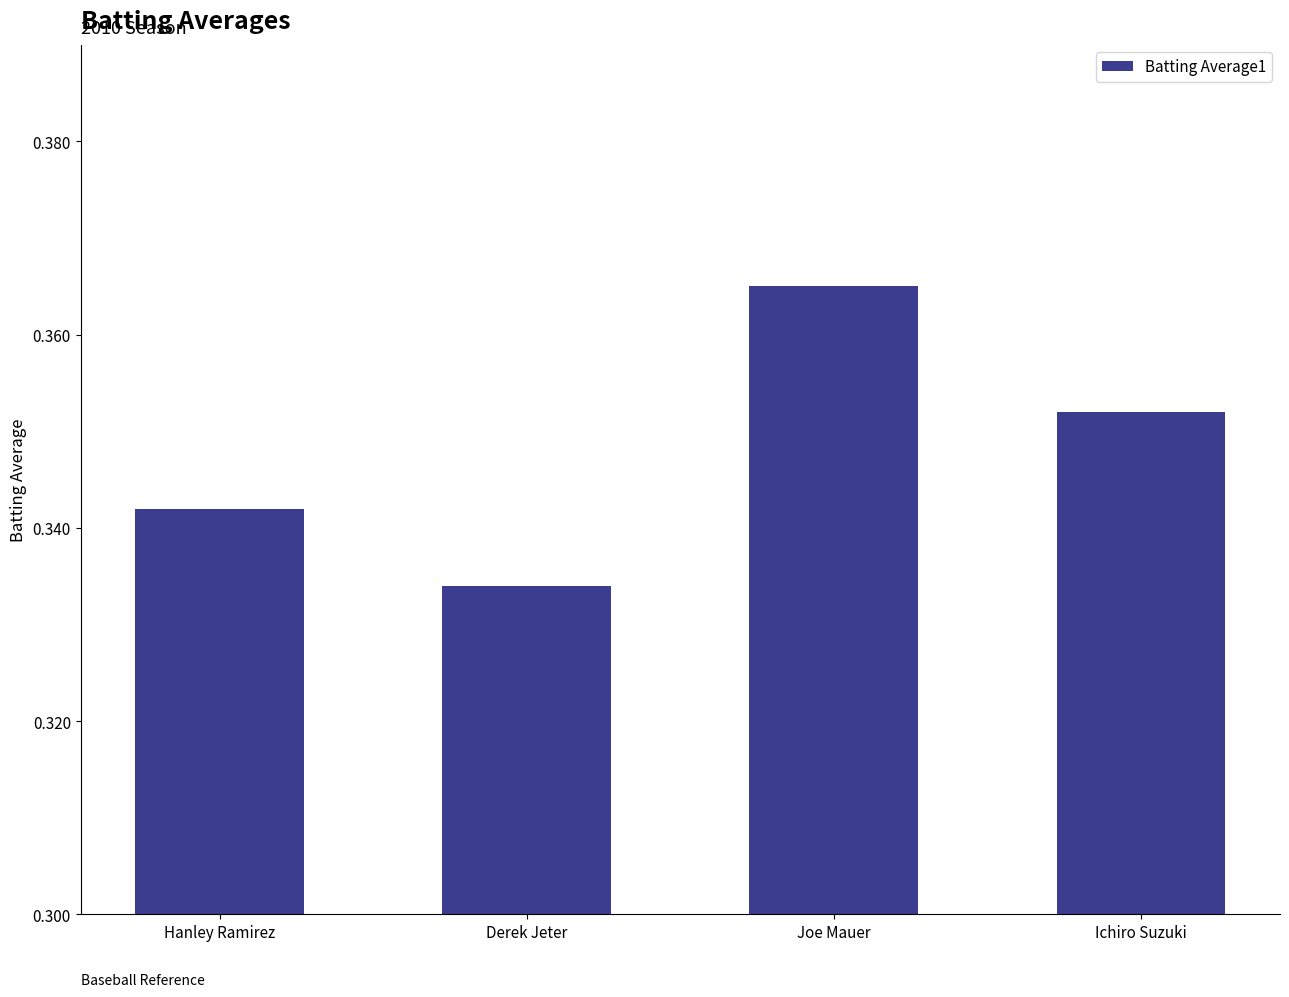

Is it true that the value at Joe Mauer is 0.1?

False